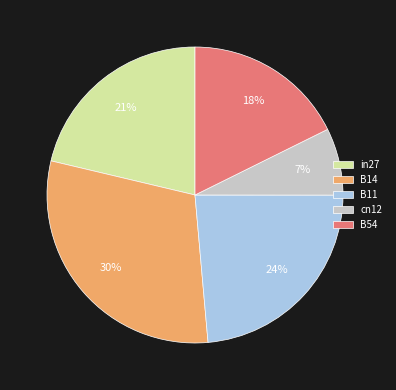

To the nearest percent, what is the difference between the B11 and B54 slice percentages?

6%